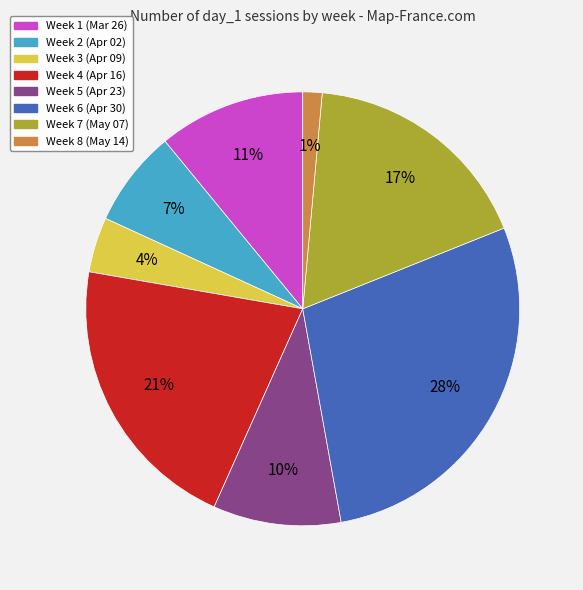

The Week 8 (May 14) slice represents 11% of the pie. True or false?

False